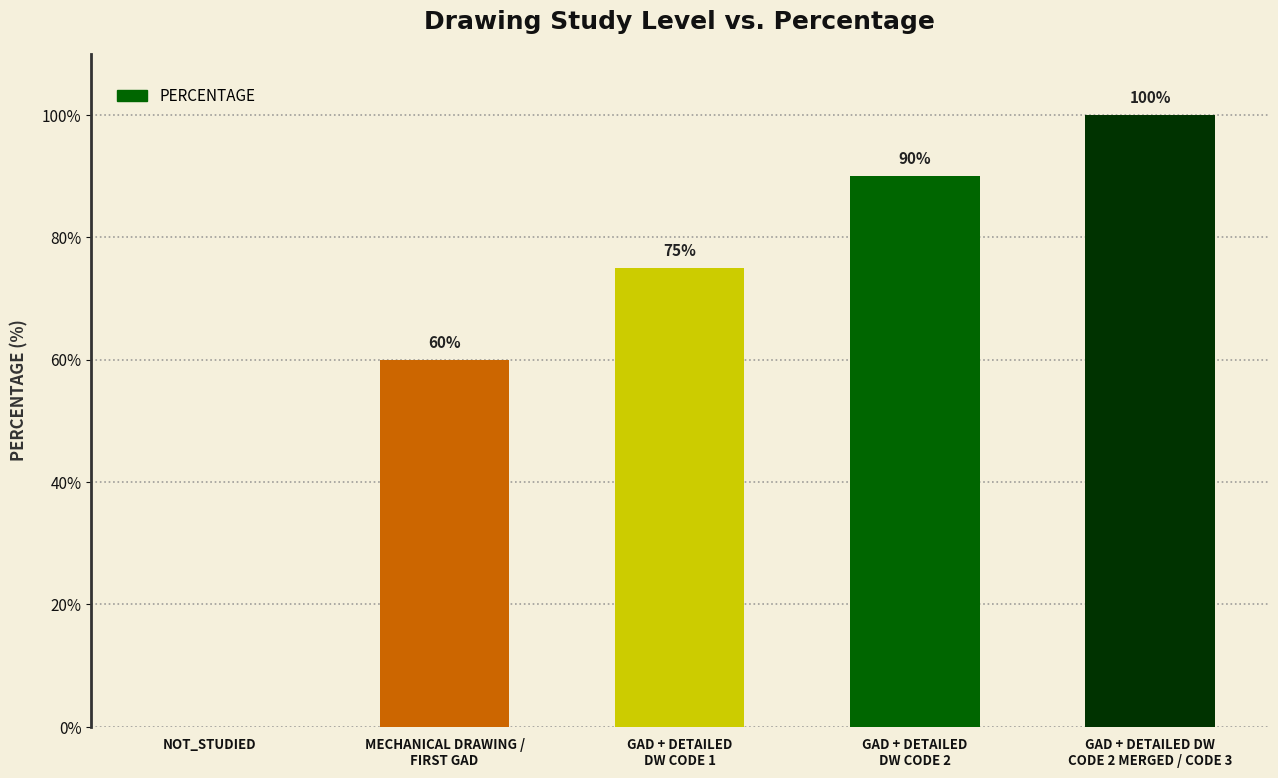

Reading left to right, list all the values displayed in this chart.

NOT_STUDIED=0	MECHANICAL DRAWING /
FIRST GAD=60	GAD + DETAILED
DW CODE 1=75	GAD + DETAILED
DW CODE 2=90	GAD + DETAILED DW
CODE 2 MERGED / CODE 3=100